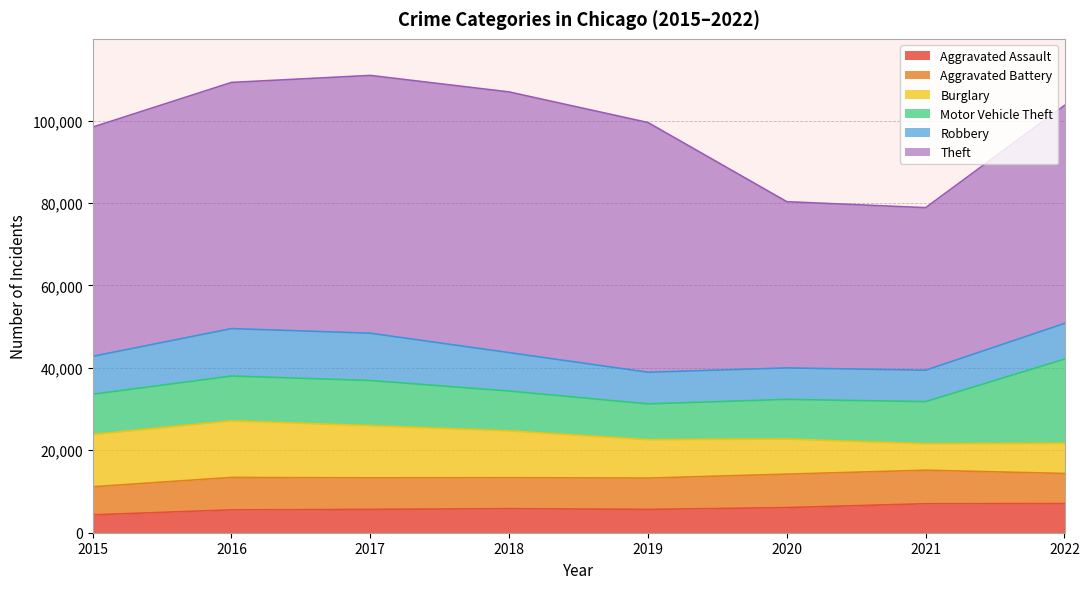

The value of Aggravated Battery at 2019 is 7600. True or false?

True